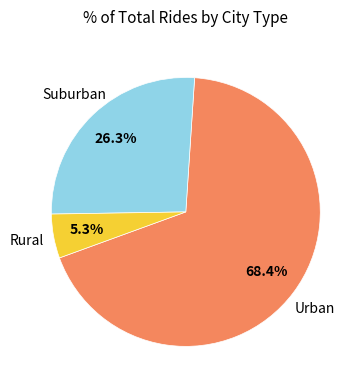

Is there any slice that represents more than half of the pie?

Yes